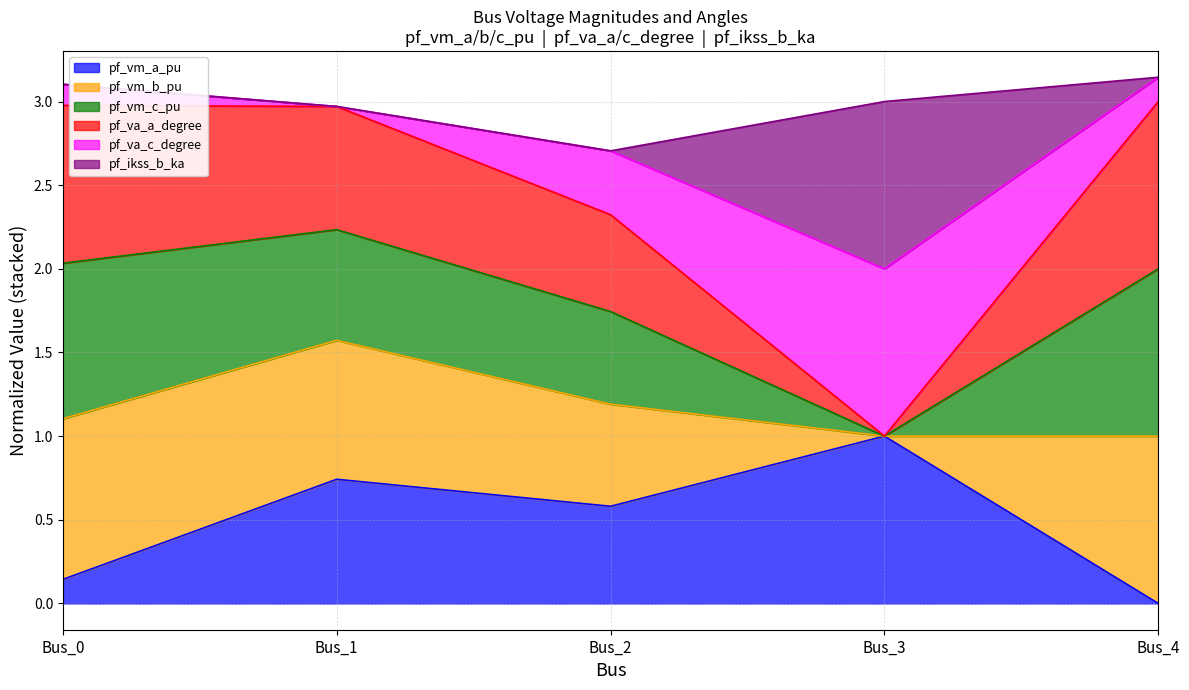

True or false: pf_va_c_degree and pf_vm_a_pu intersect in this chart.

False